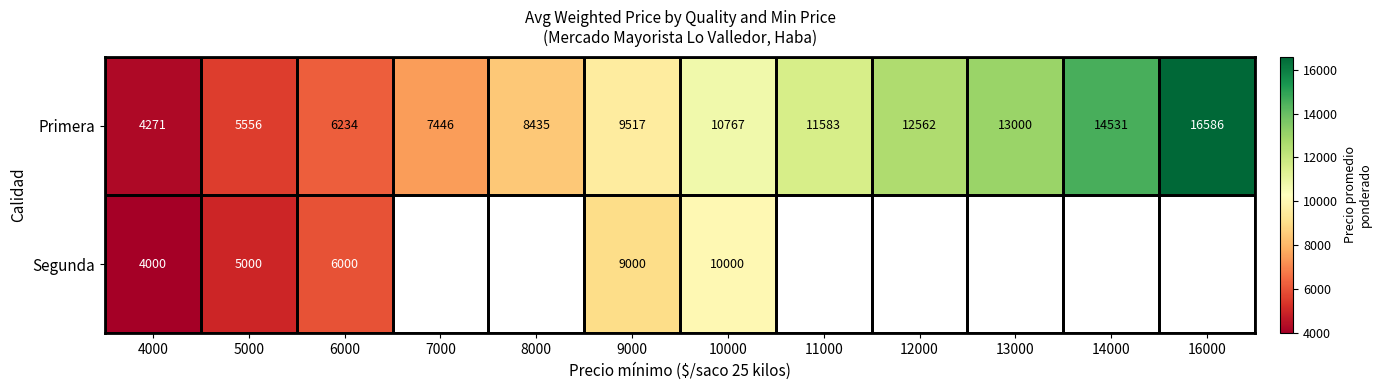

Where is Primera nearest to the value 10428?

10000